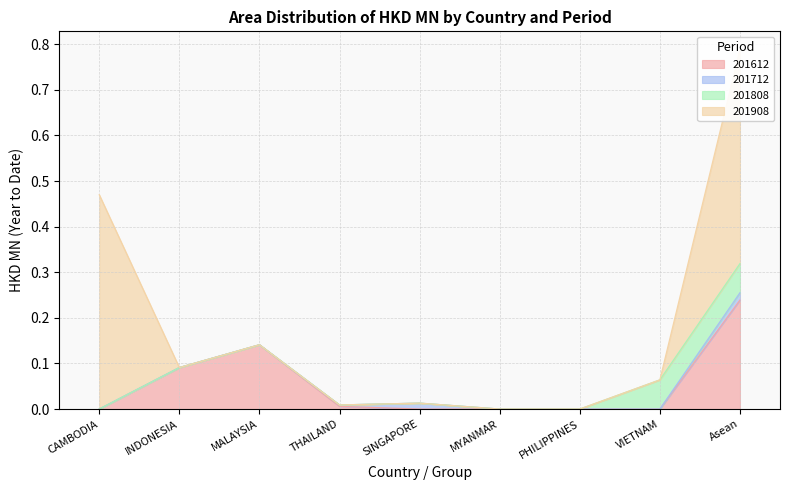

How many intersections are there between 201612 and 201908?

1